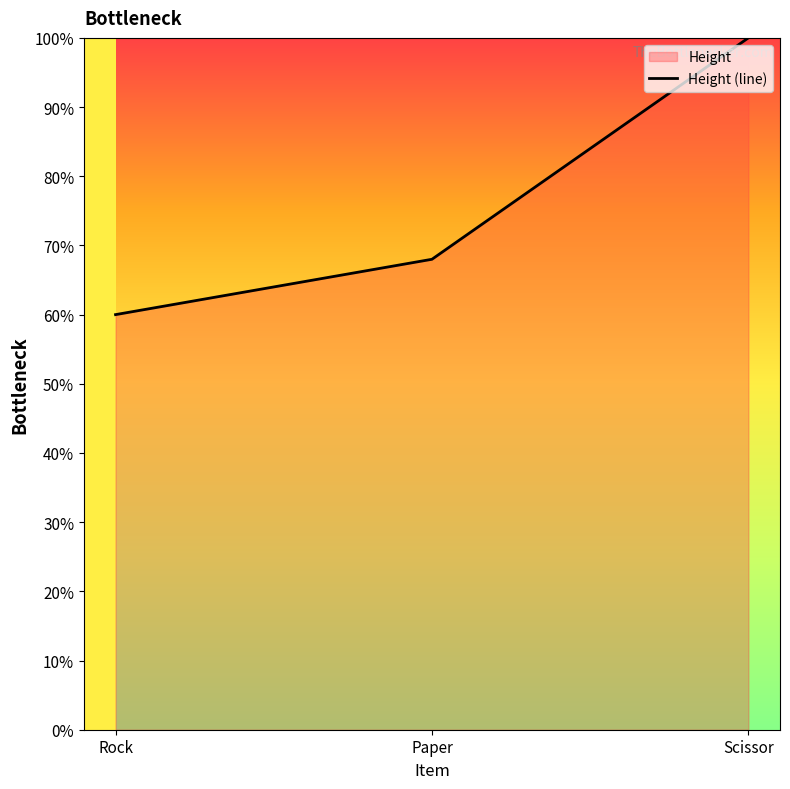

How many series are shown in this chart?

1